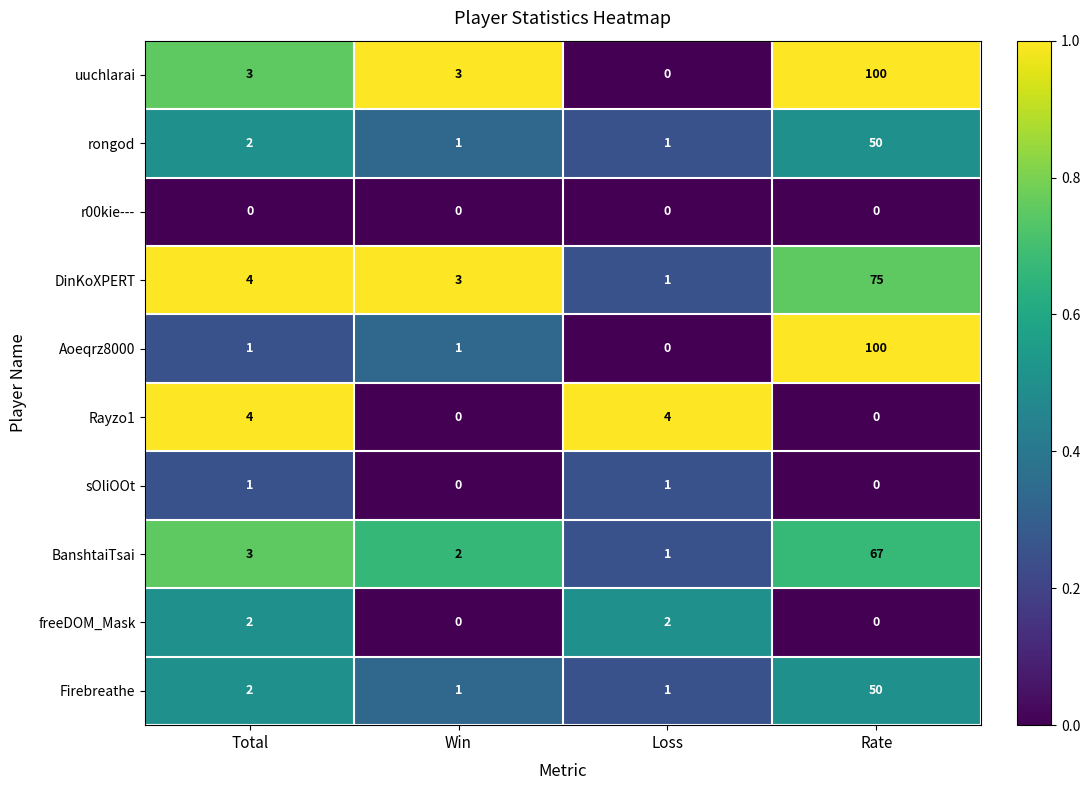

The value of Rayzo1 at Rate is -3. True or false?

False